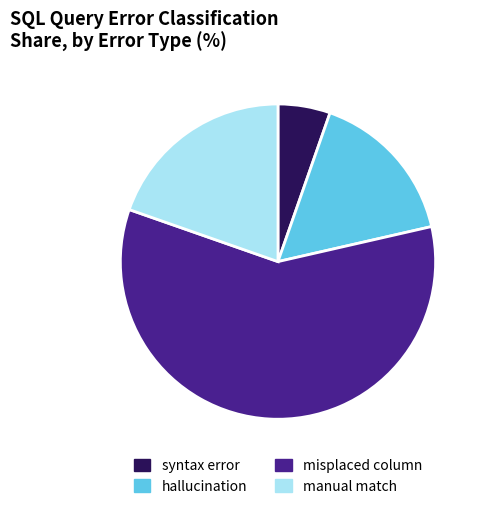

Which slice is the smallest?

syntax error